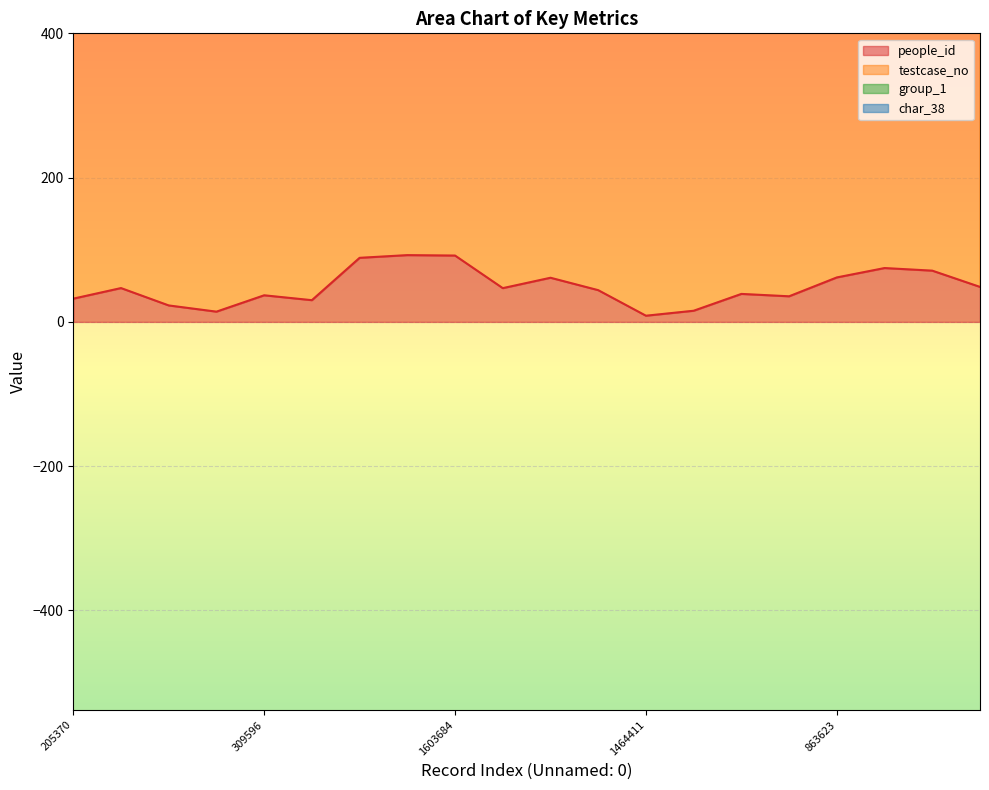

Is it true that people_id equals 92.0 at 1603684?

True